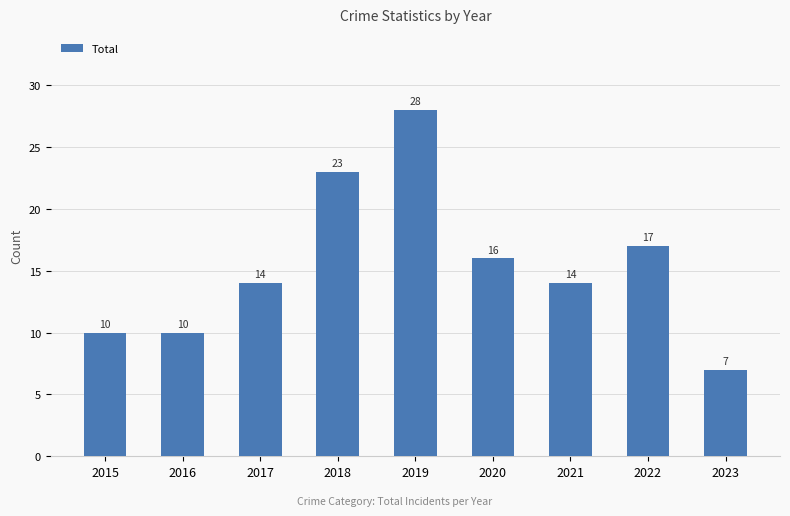

What is the sum of all values?

139